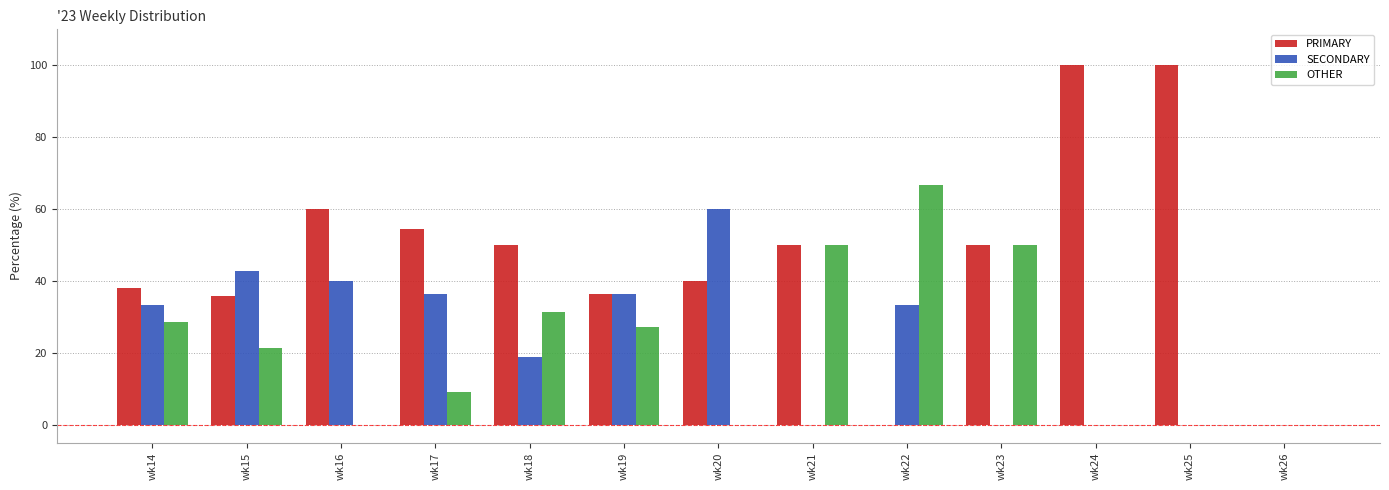

What are all the series names shown in the legend?

PRIMARY, SECONDARY, OTHER